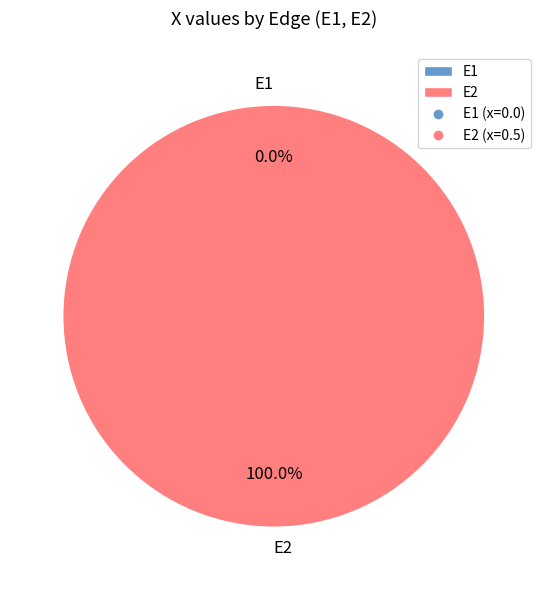

To the nearest percent, what is the difference between the largest and smallest slice percentages?

100%